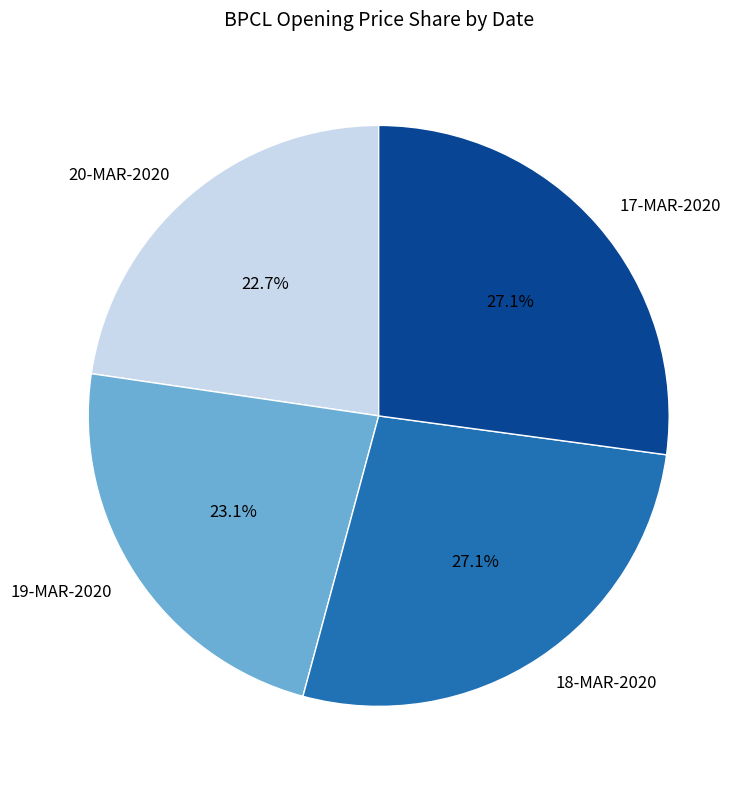

What portion of the pie excludes 18-MAR-2020?

72.9%